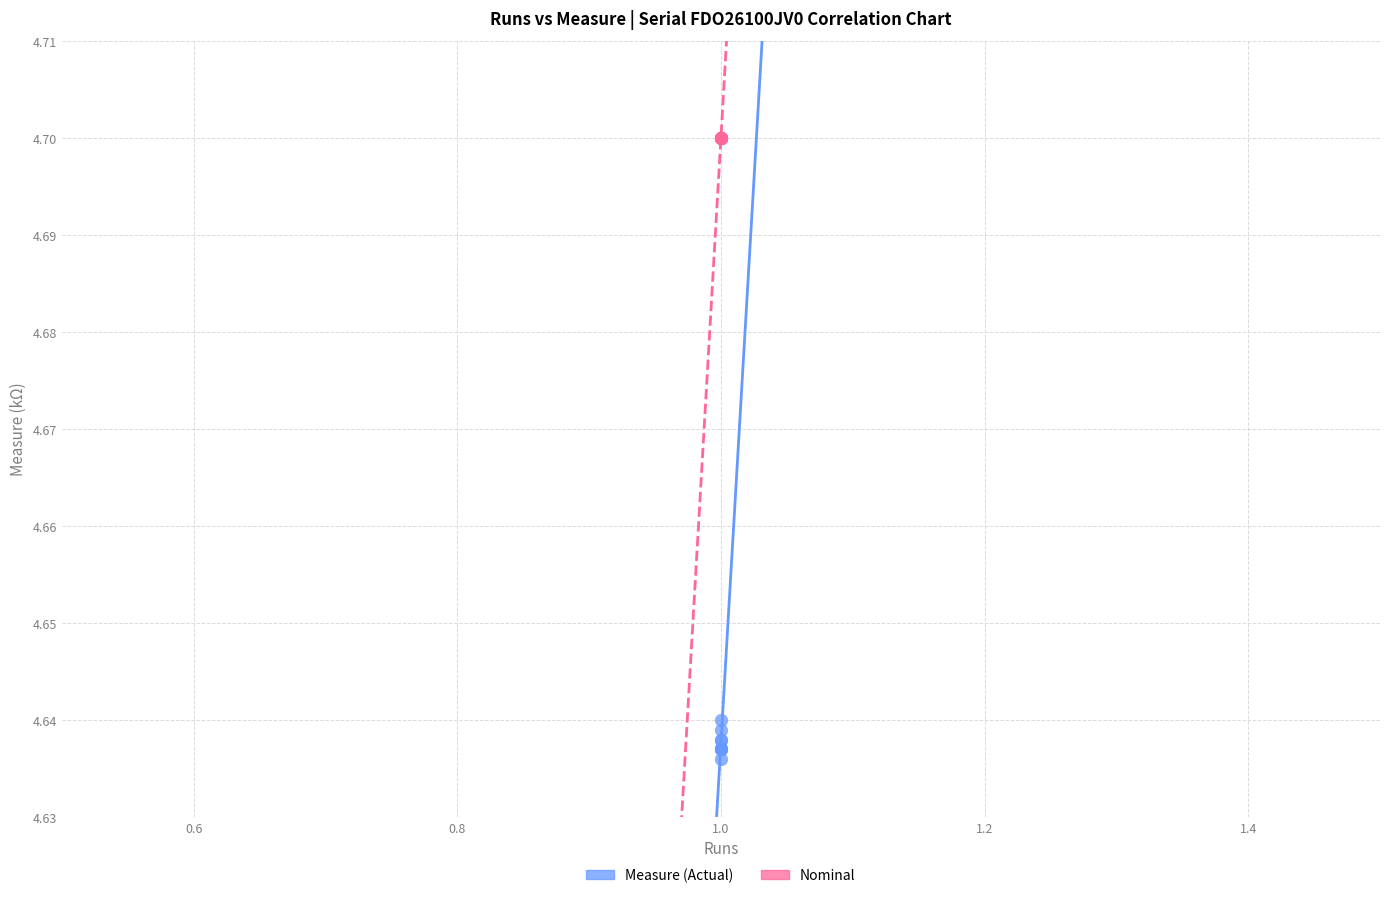

In the Nominal series, what Y value is closest to 4?

4.7